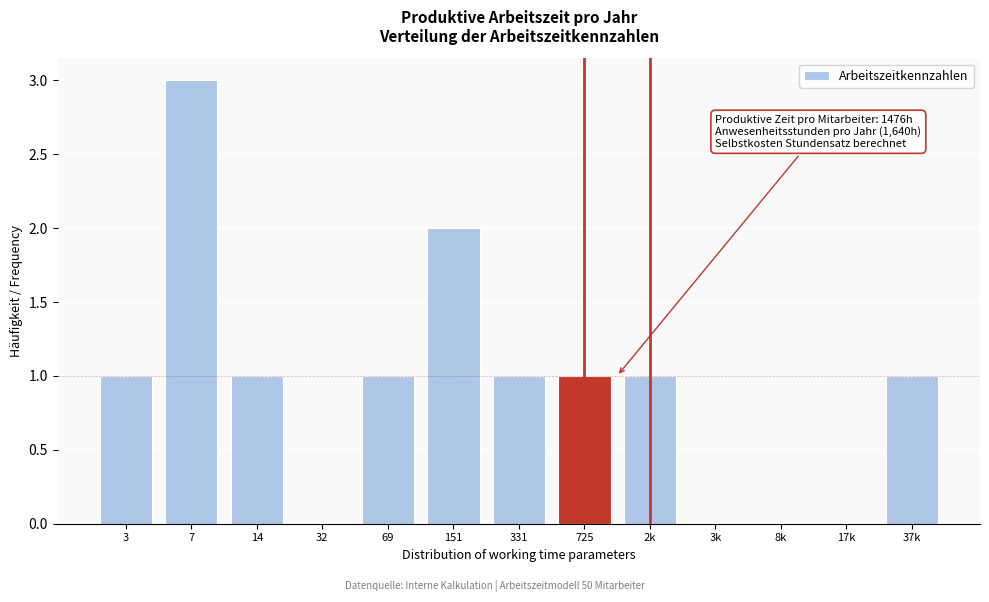

Reading left to right, what are all the values shown in this chart?

3=1	7=3	14=1	32=0	69=1	151=2	331=1	725=1	2k=1	3k=0	8k=0	17k=0	37k=1